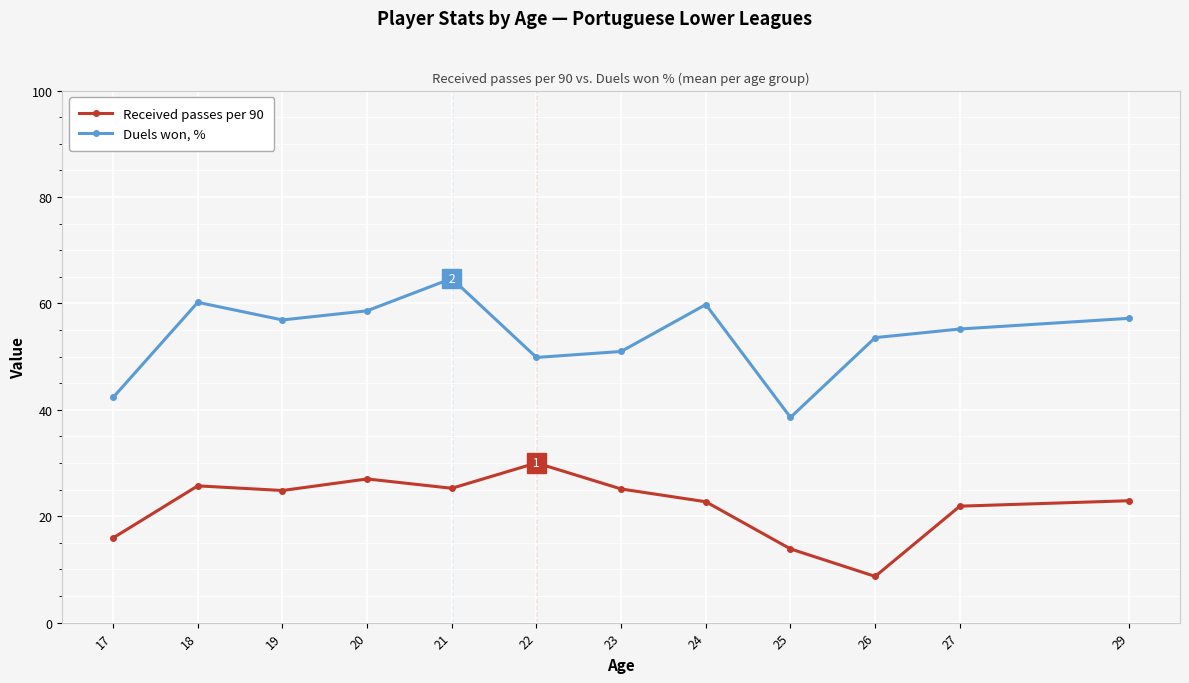

At which label does Received passes per 90 reach its peak?

22